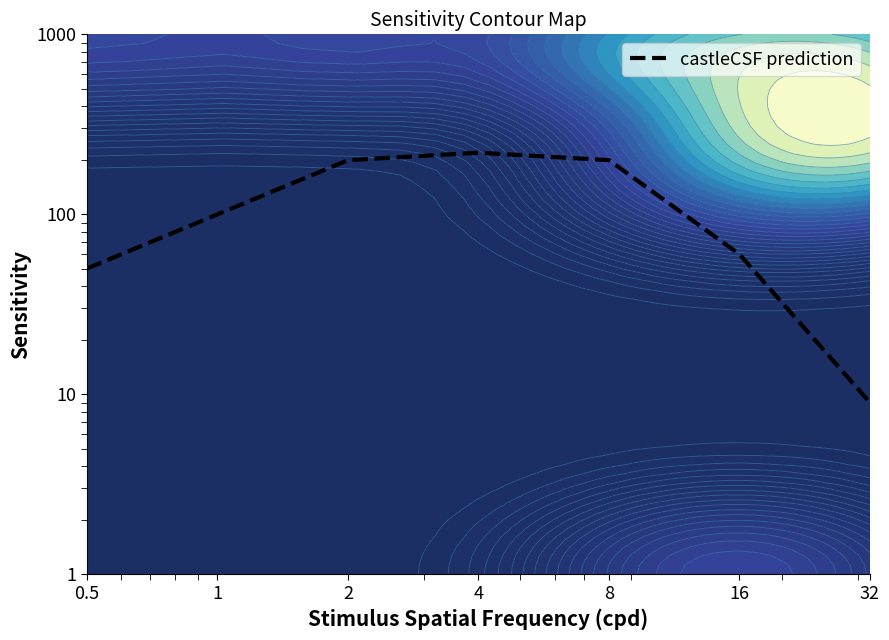

What is the change in value from 0.5 to 16?

+10